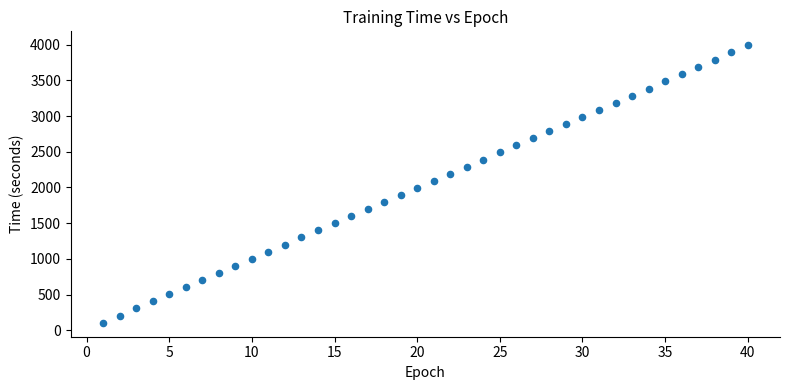

What is the range of X values (max minus min)?

39.0